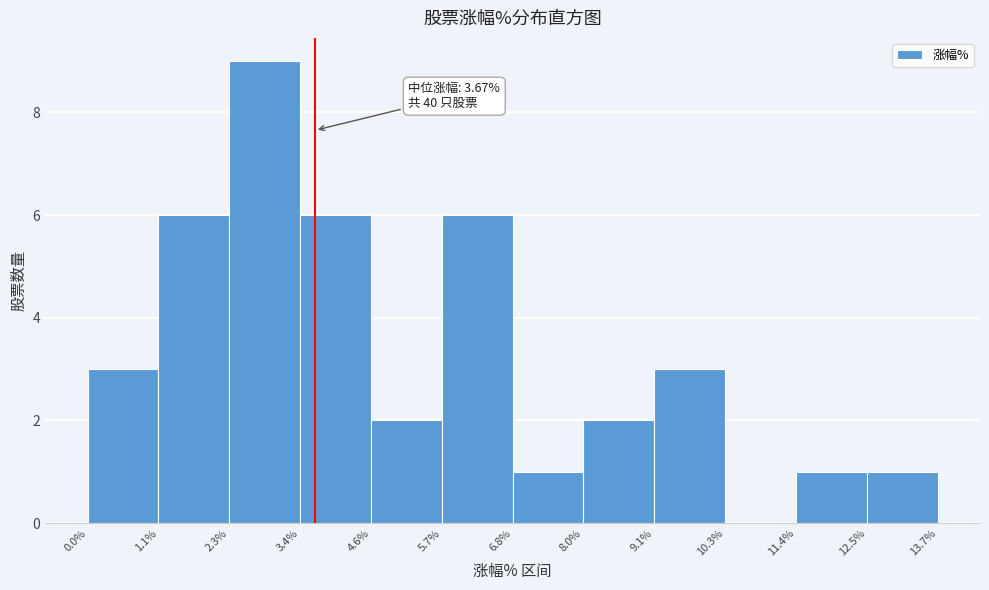

Which range on the x-axis has the tallest bar?

2.3% to 3.4%